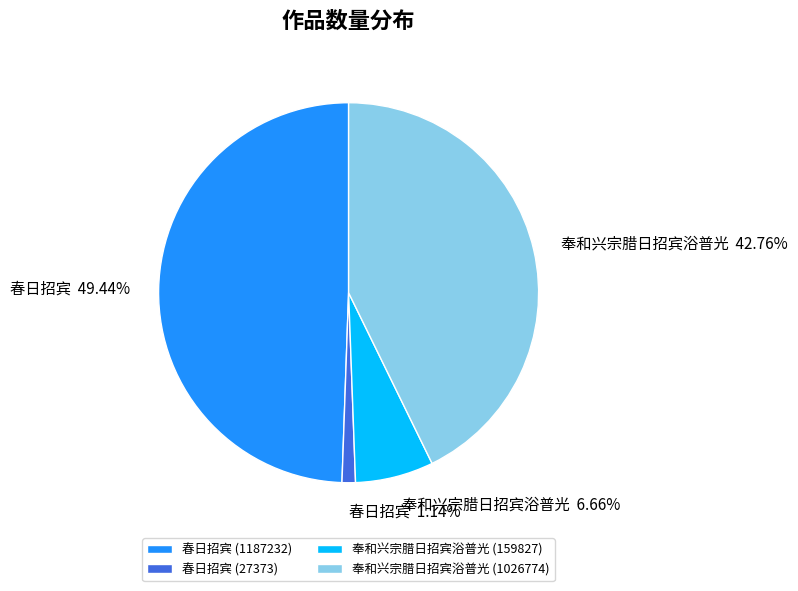

What portion of the pie excludes 奉和兴宗腊日招宾浴普光 (1026774)?

57.2%